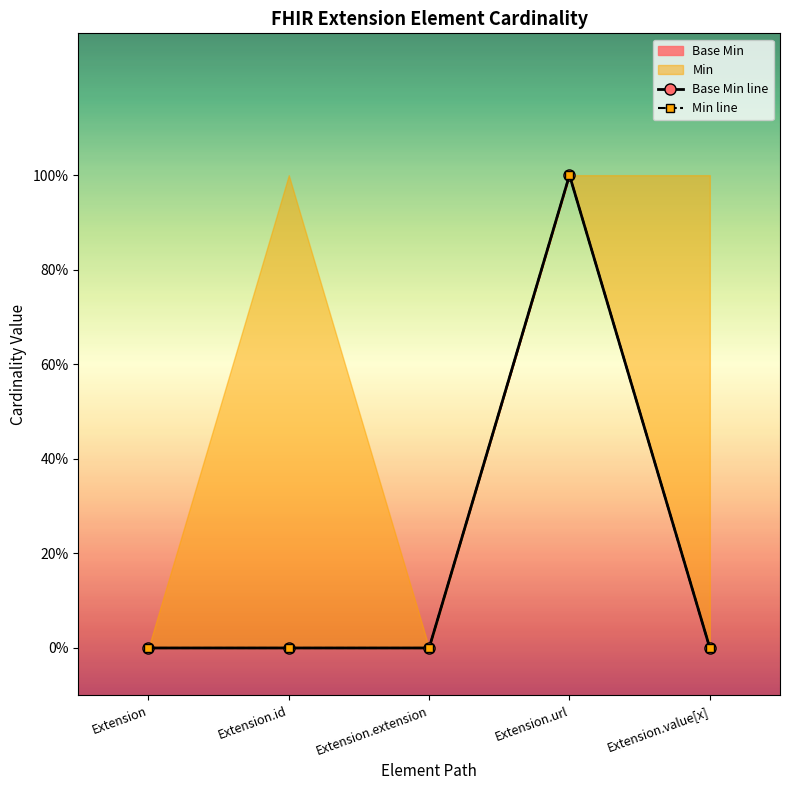

Is it true that Base Min line equals -1 at Extension.value[x]?

False